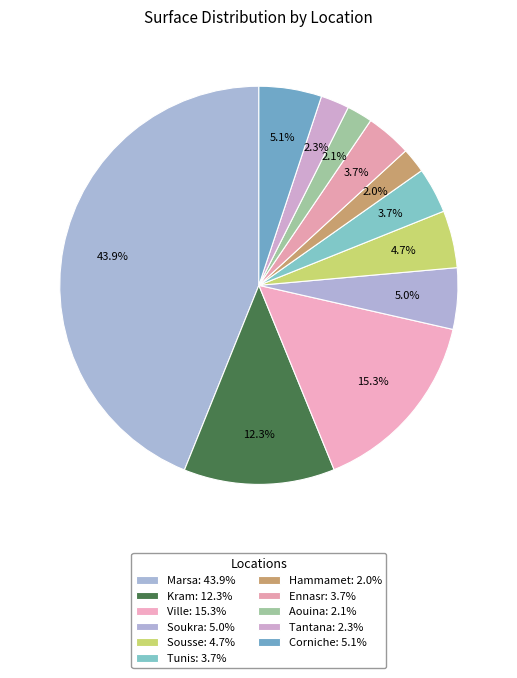

Does Hammamet represent more than half of the total?

No